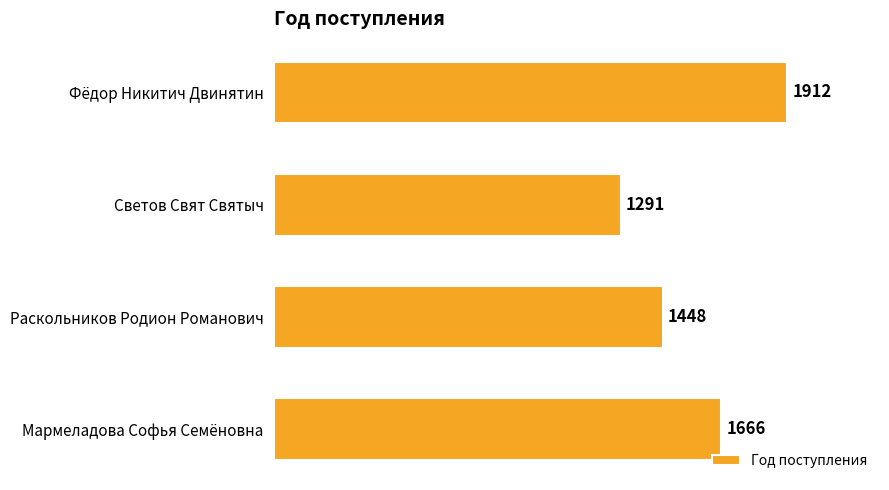

List the labels in order of value, largest first.

Фёдор Никитич Двинятин, Мармеладова Софья Семёновна, Раскольников Родион Романович, Светов Свят Святыч